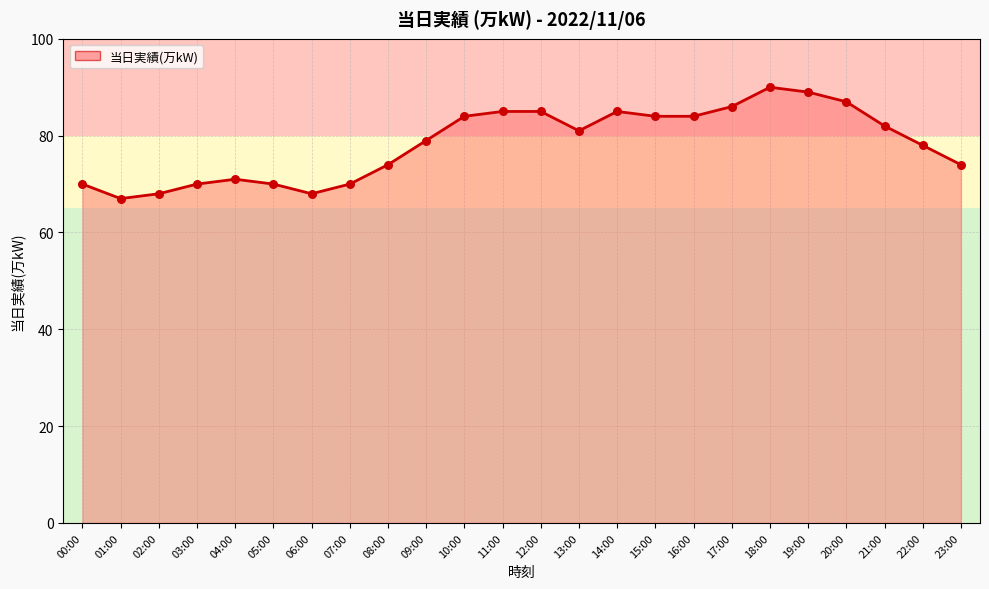

Approximately how many times larger is the value at 12:00 compared to 05:00?

1.2